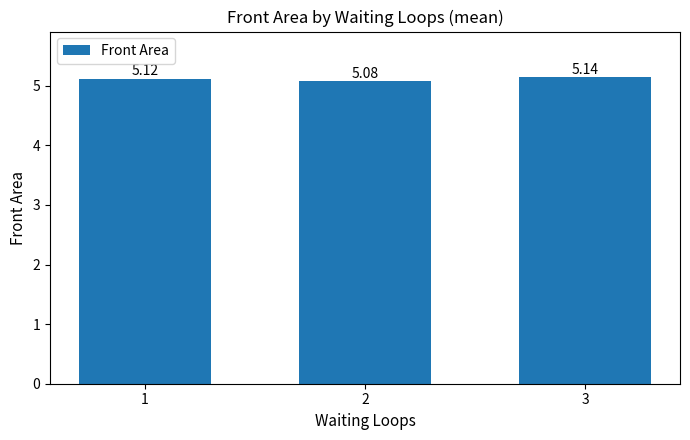

What is the sum of all values?

15.3